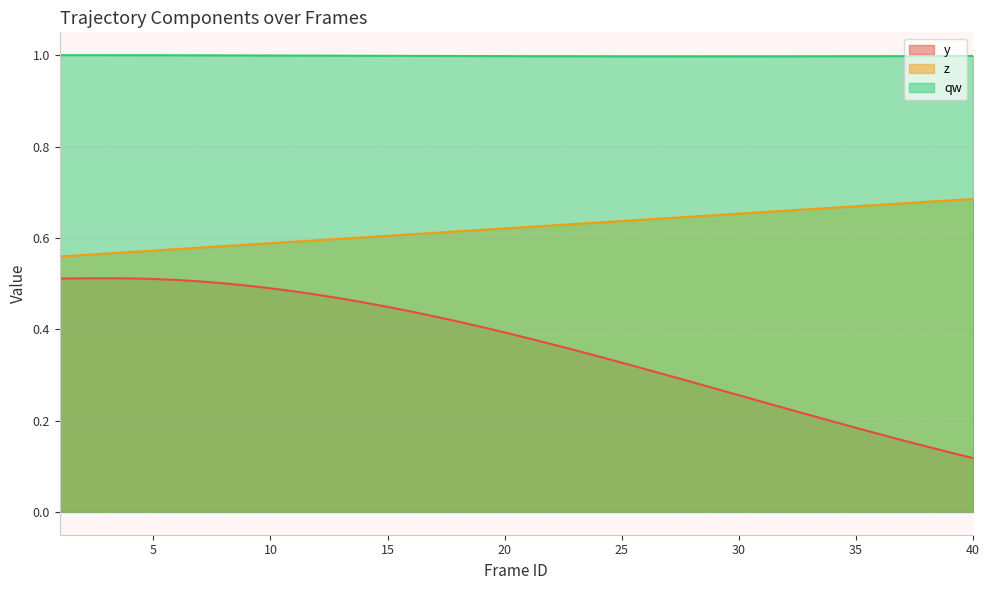

Where is y nearest to the value 0?

40